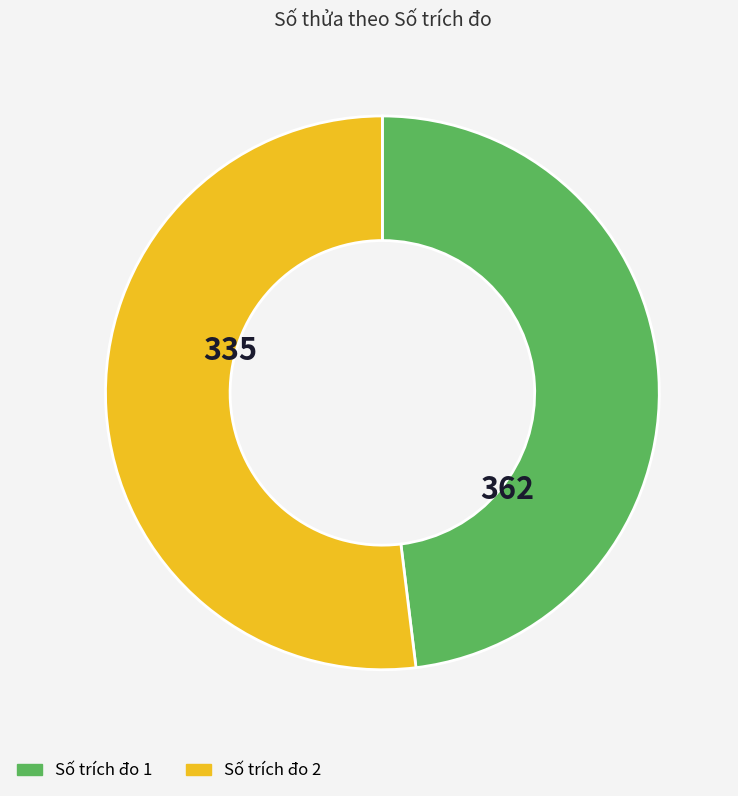

Which category accounts for the majority?

Số trích đo 2